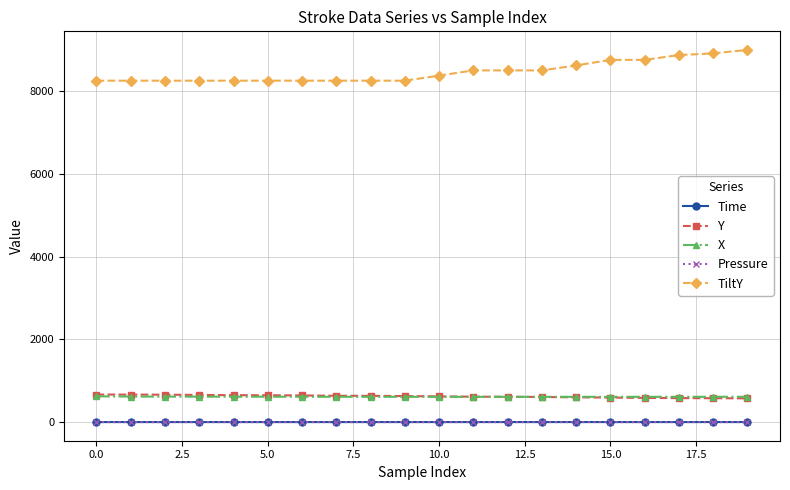

Does the chart display data point markers on the line(s)?

Yes